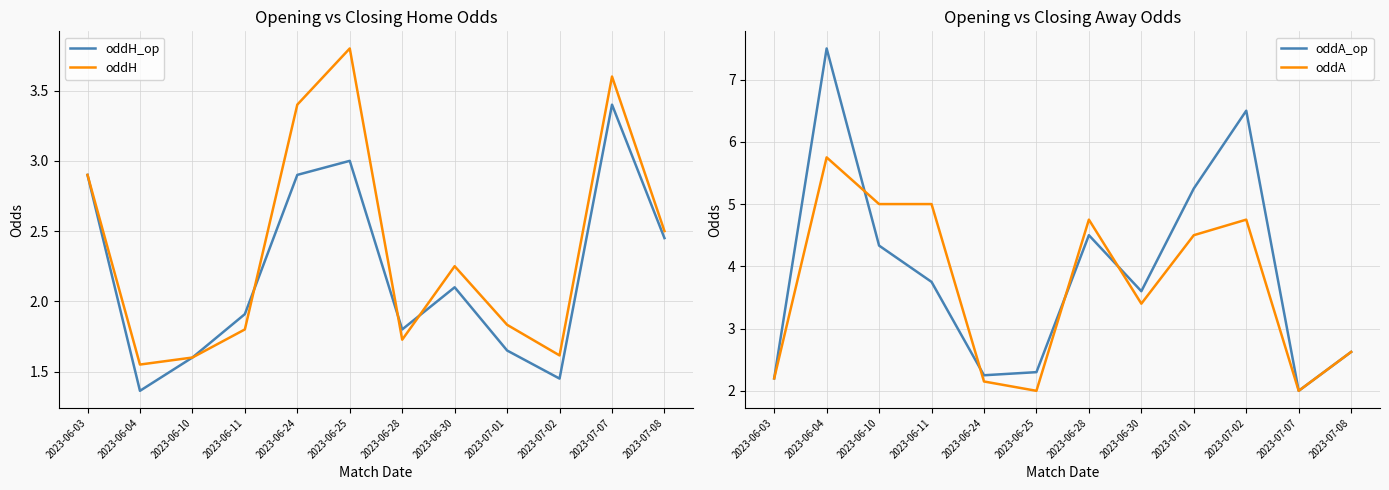

What is the maximum value for oddH?

3.8